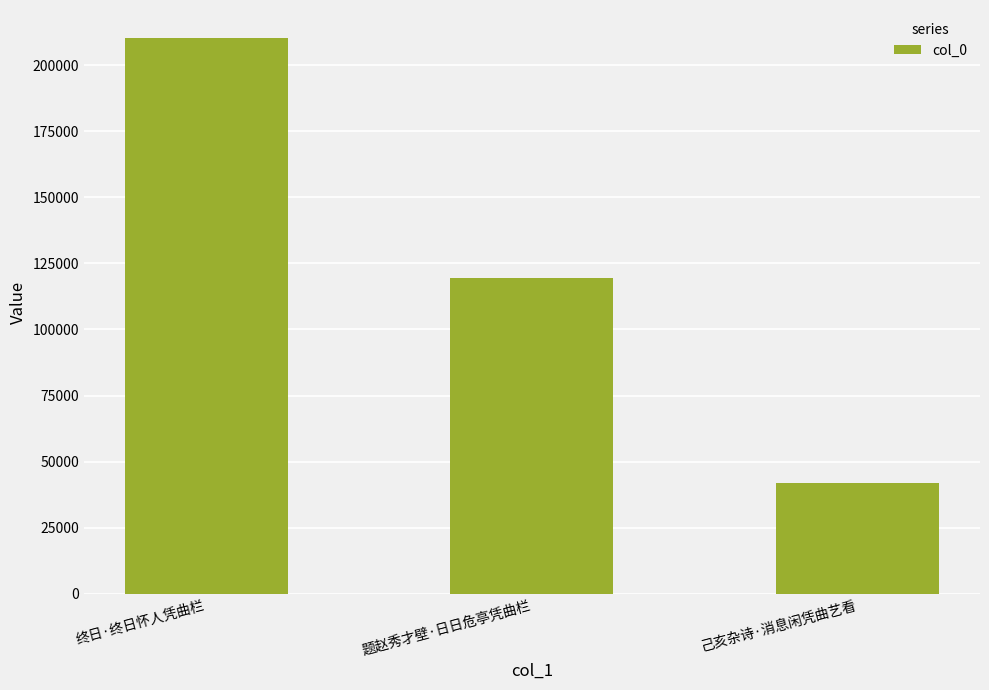

What position from the left is 题赵秀才壁·日日危亭凭曲栏?

2